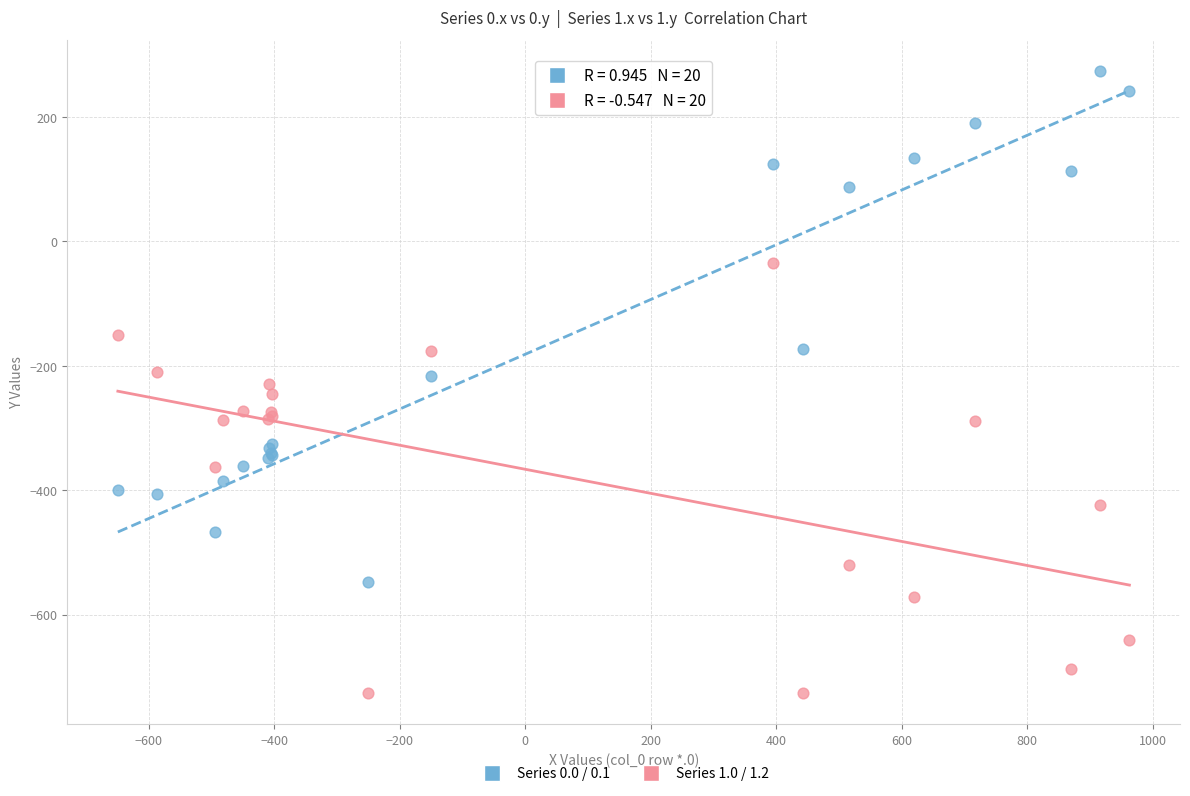

What is the X range (max minus min) for the scatter plot?

1611.9